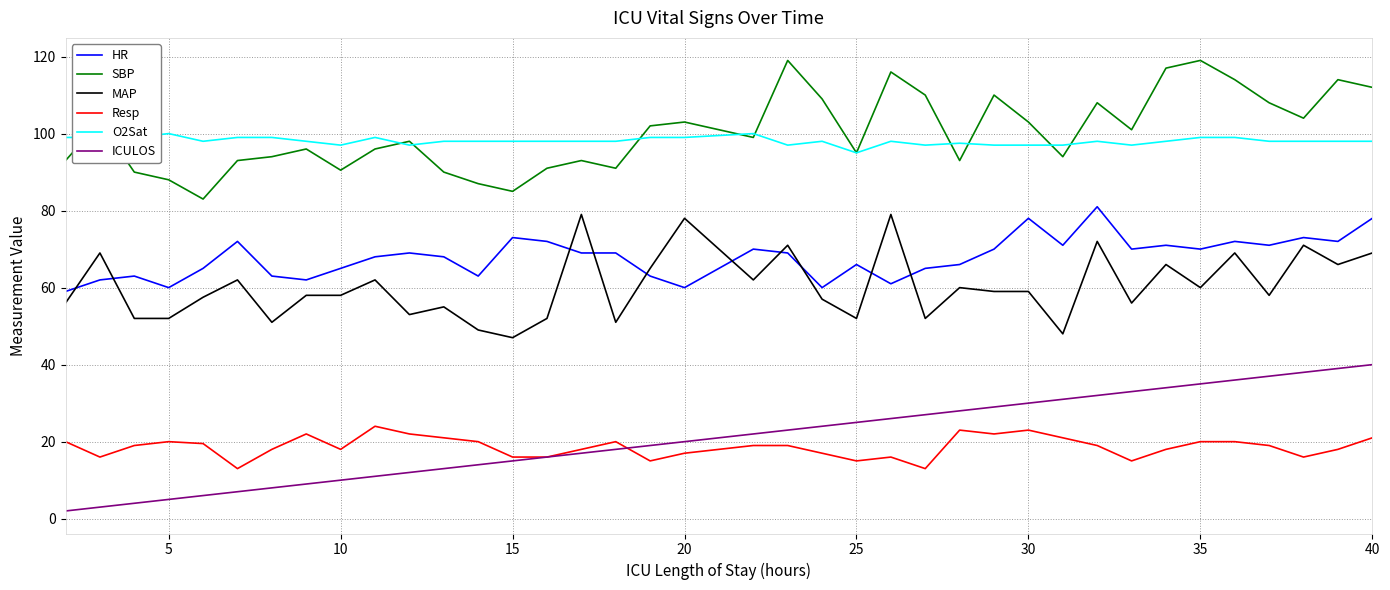

True or false: MAP and ICULOS intersect in this chart.

False